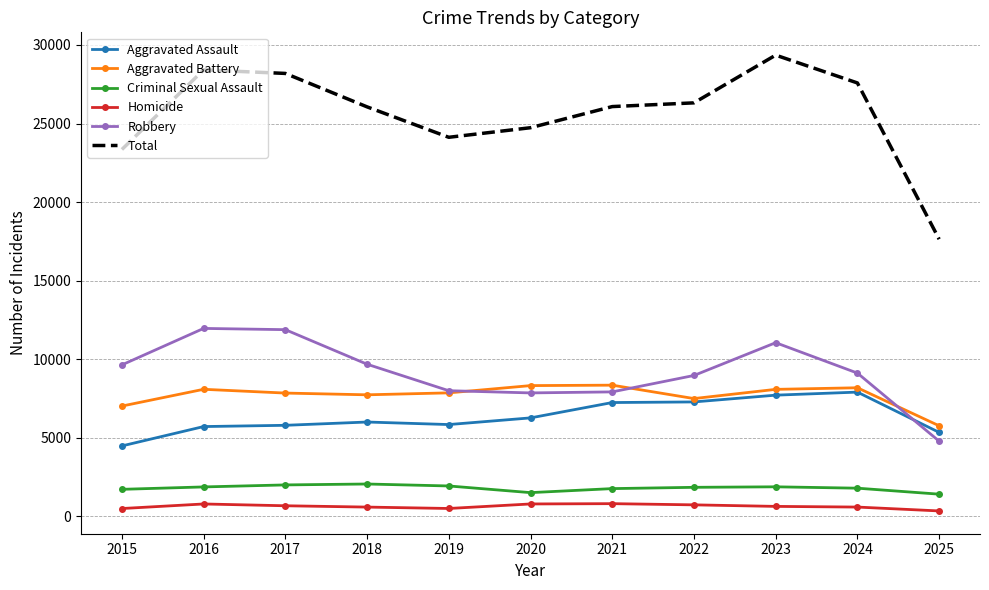

The Aggravated Battery series shows 13827 at 2023. True or false?

False